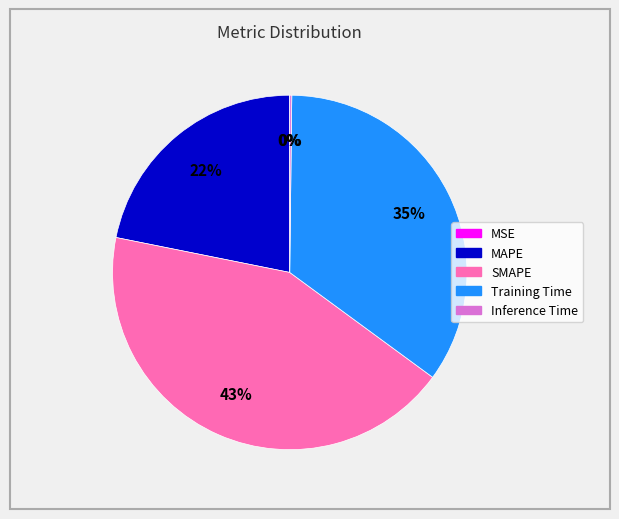

To the nearest percent, what portion does MAPE represent?

22%